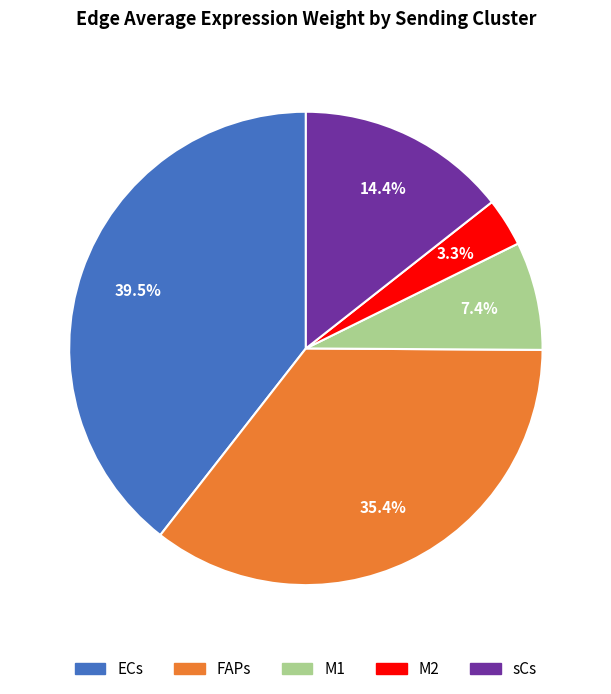

Is there any slice that represents more than half of the pie?

No